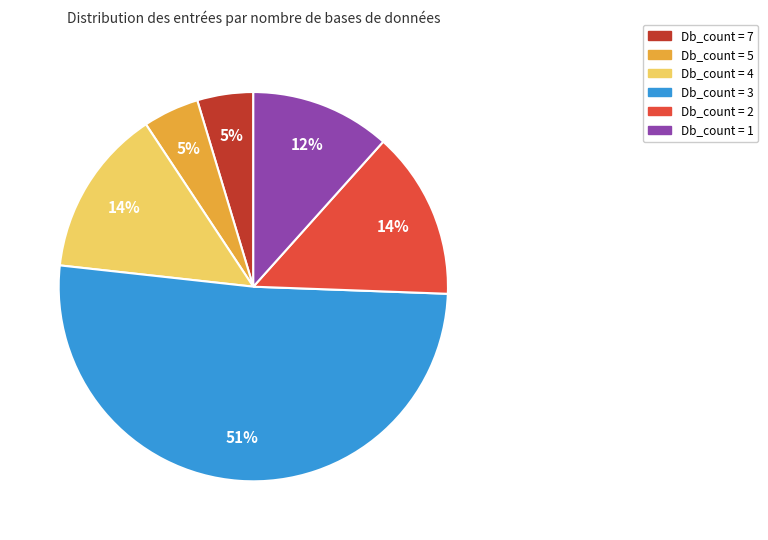

Which slice is the largest?

Db_count = 3